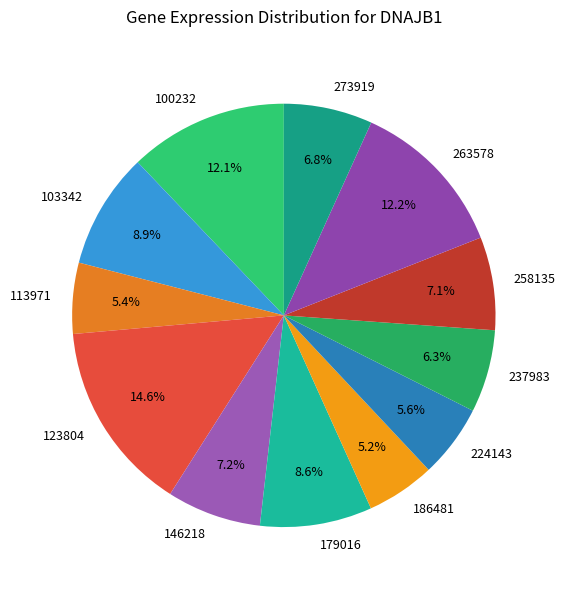

To the nearest percent, what is the combined percentage of 103342 and 146218?

16%